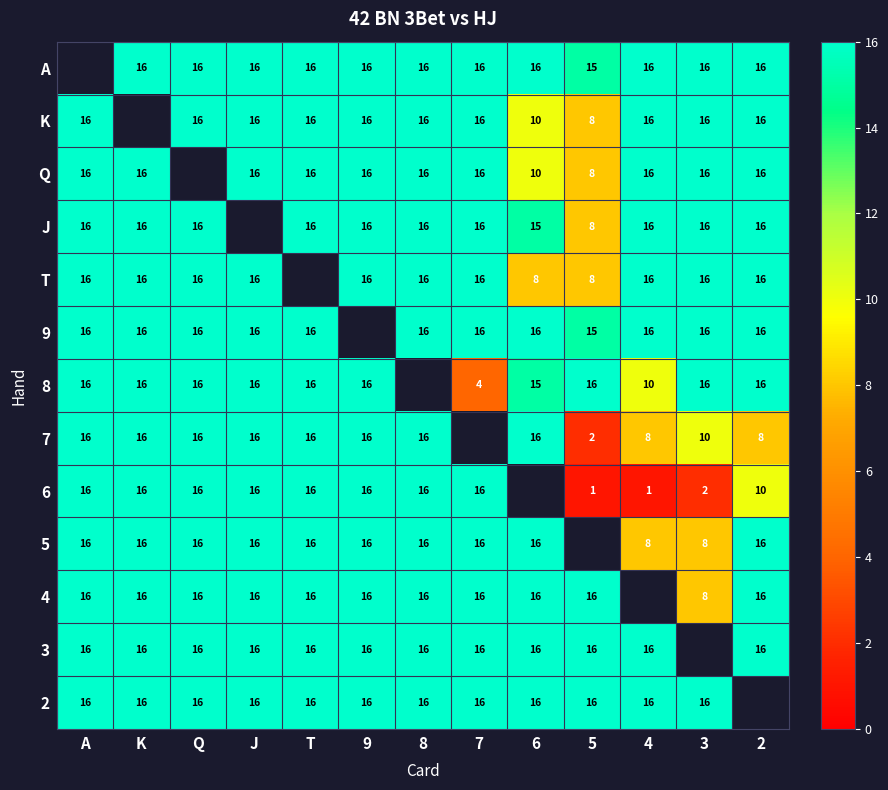

Is it true that 5 equals 16 at A?

True